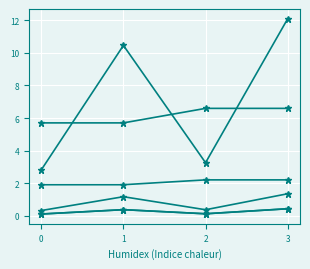

Does the chart have visible grid lines?

Yes